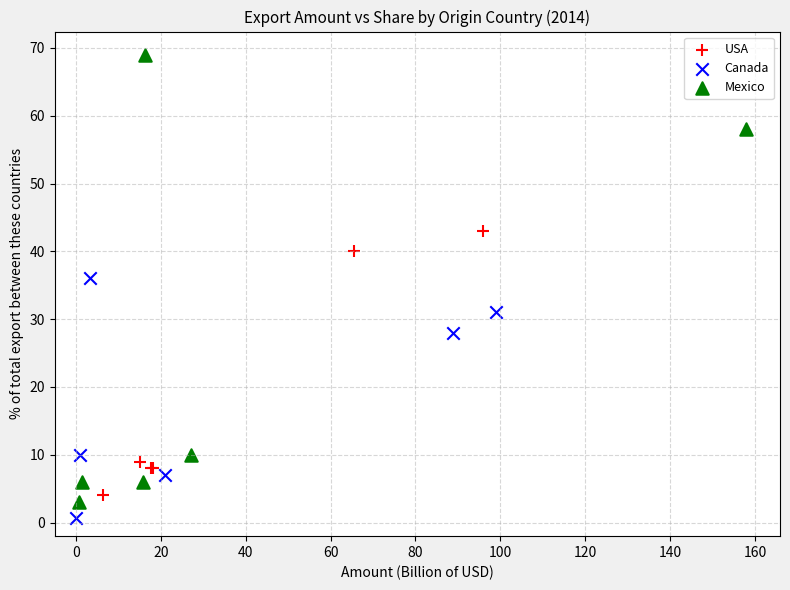

Which series contains the lowest Y value?

Canada